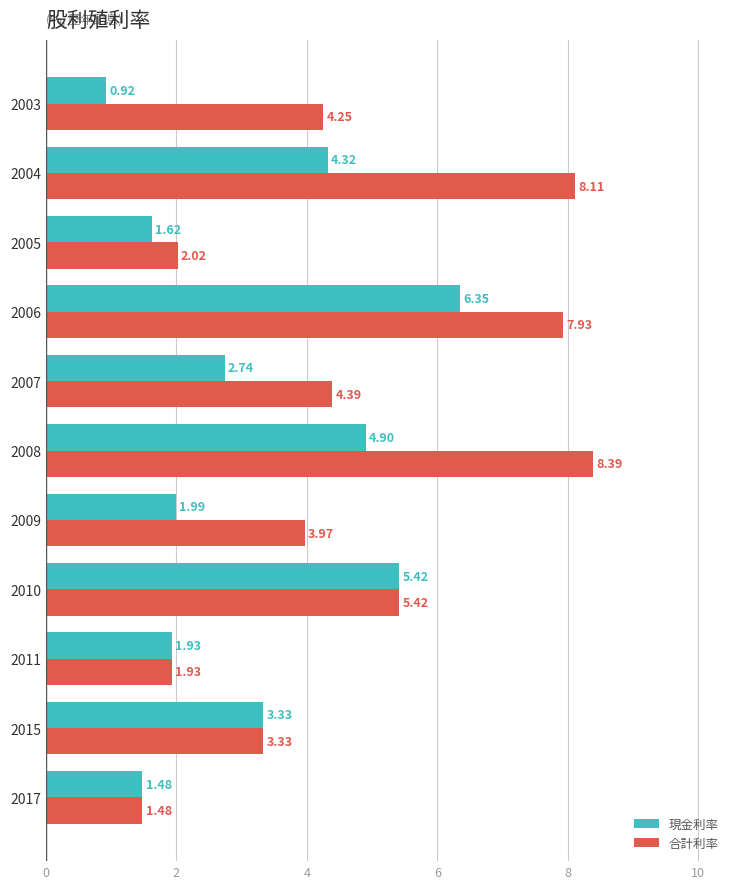

What is the greatest value displayed?

8.4